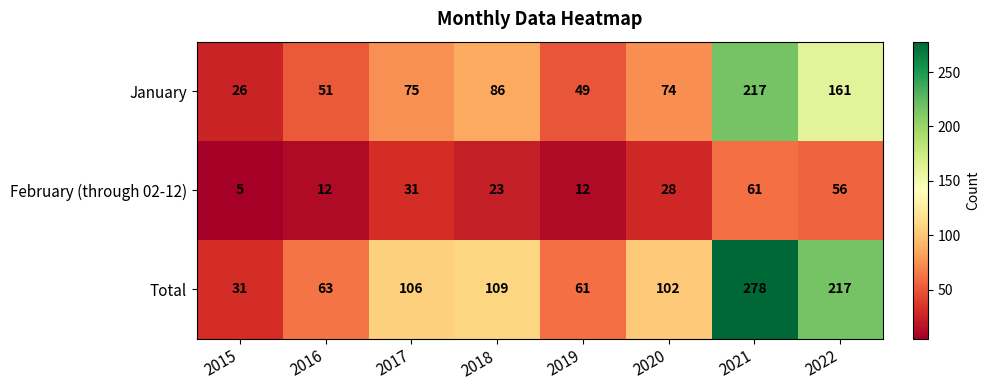

Rank the series by their maximum value, from lowest to highest.

February (through 02-12), January, Total